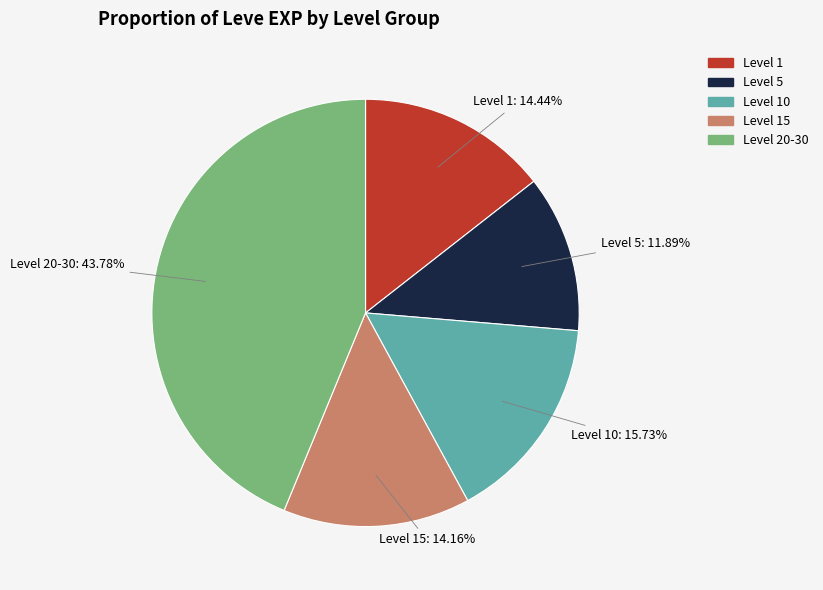

Is there a majority slice in this chart?

No